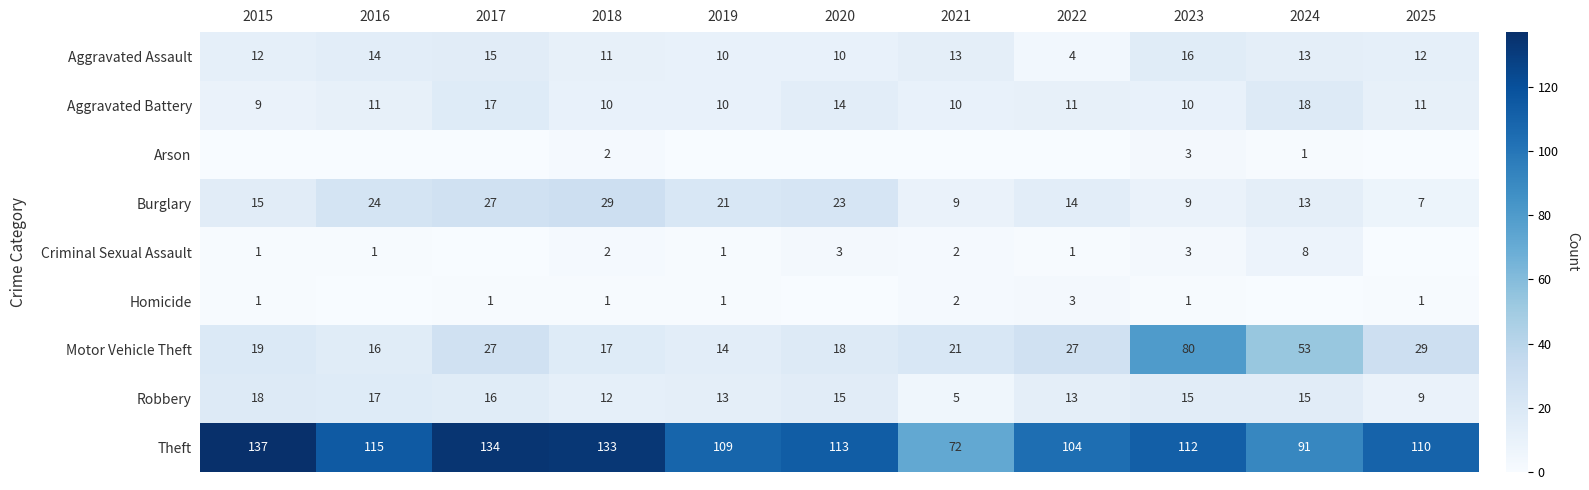

Which category has the lowest value in the Theft series?

2021